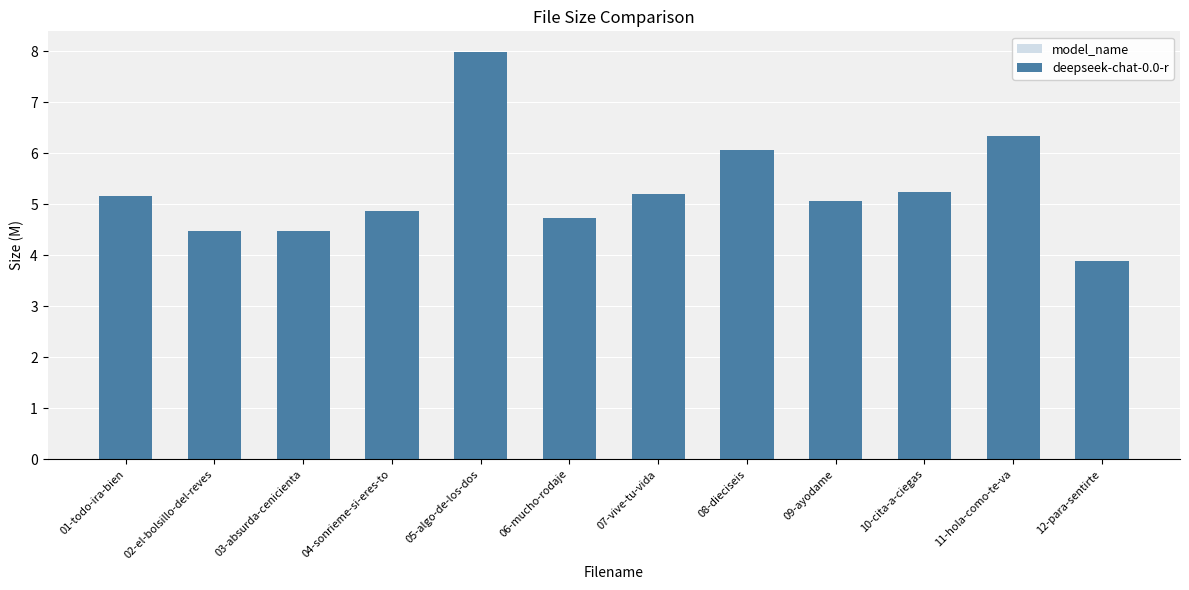

What is the average value?

5.3